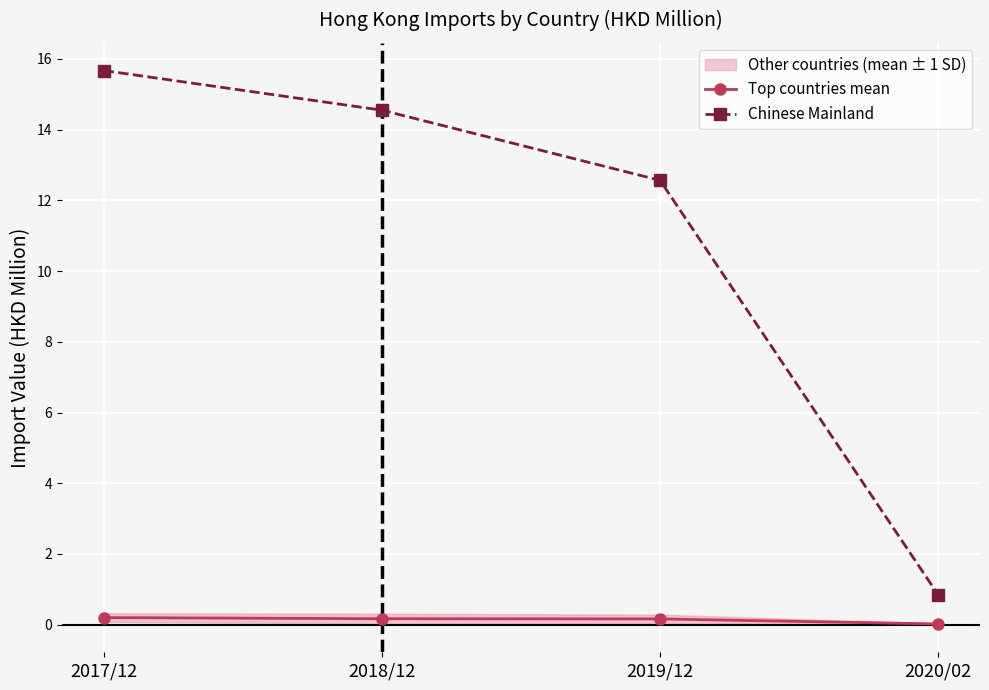

Reading right to left, what are all the values shown in this chart?

Top countries mean: 2020/02=0.0	2019/12=0.2	2018/12=0.2	2017/12=0.2
Chinese Mainland: 2020/02=0.8	2019/12=12.6	2018/12=14.5	2017/12=15.7